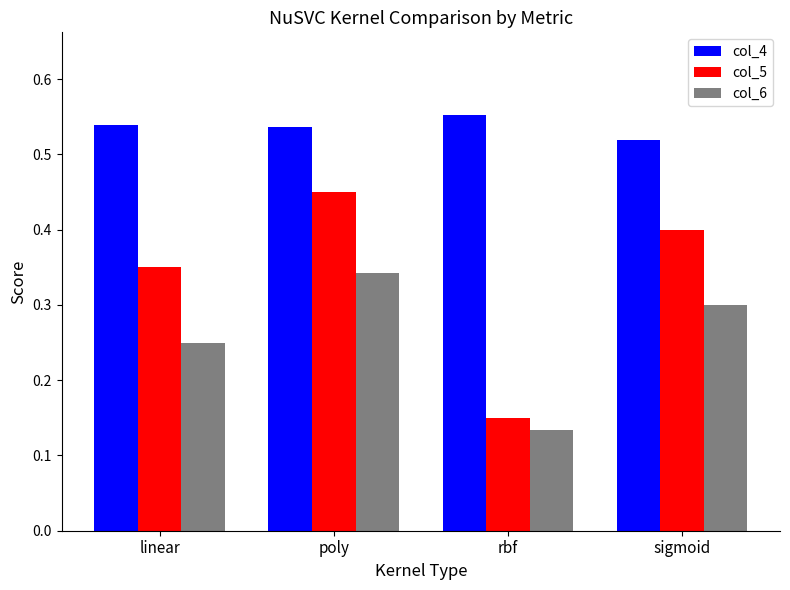

What are all the series names shown in the legend?

col_4, col_5, col_6